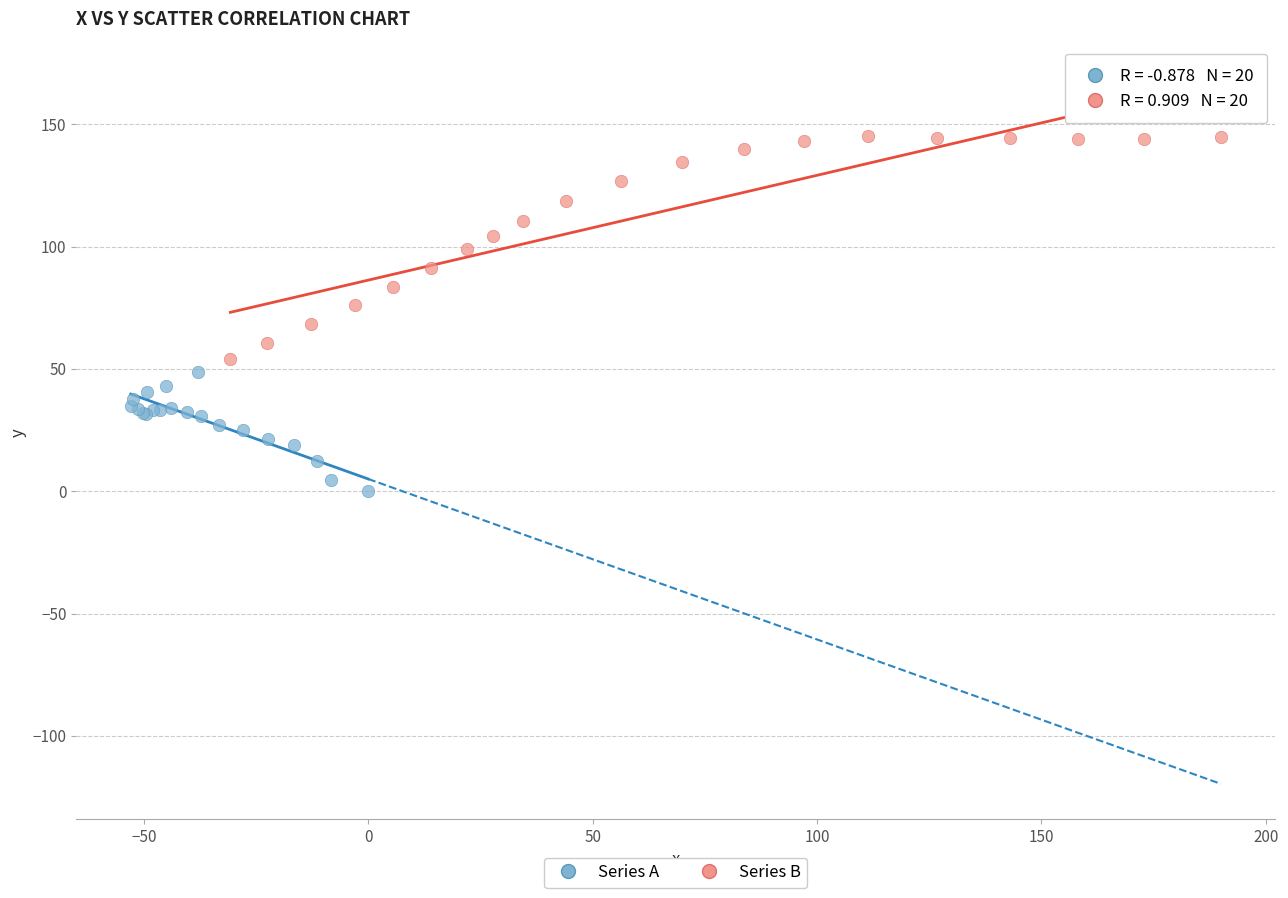

Which series contains the highest Y value?

Series B